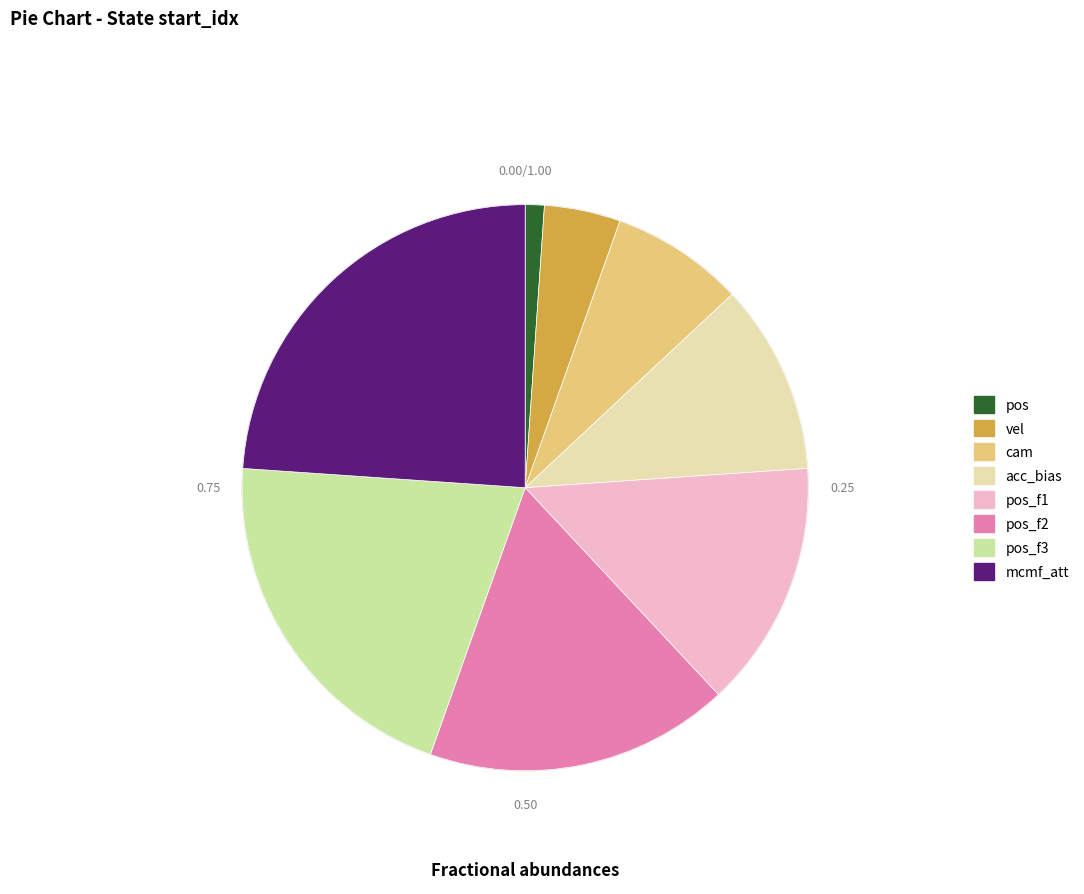

Which slice is the smallest?

pos